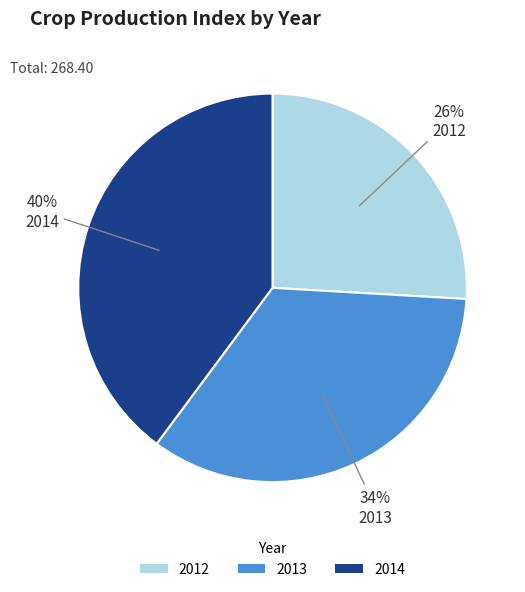

To the nearest percent, what portion does 2012 represent?

26%